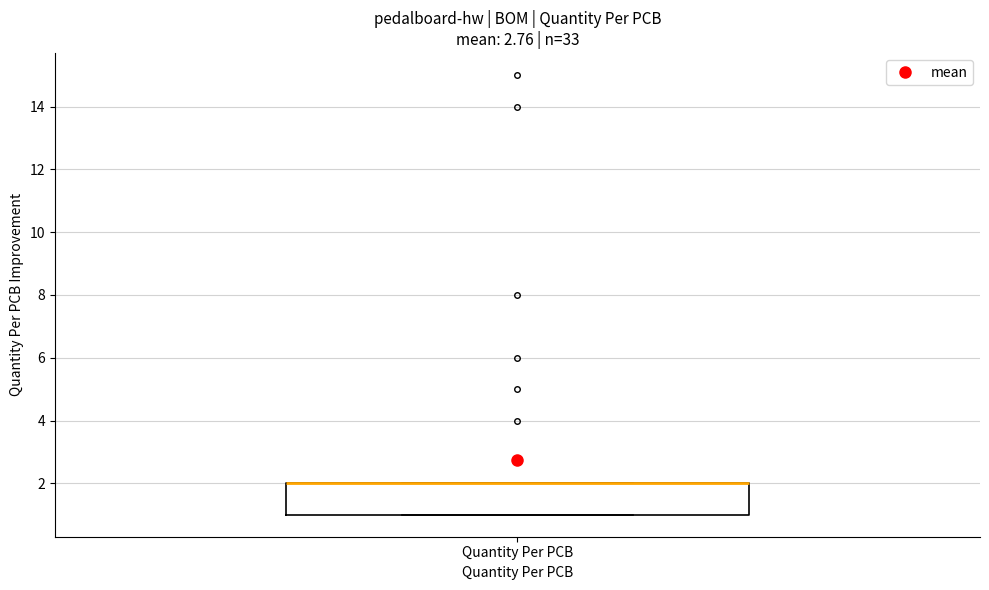

Read this box plot against the y-axis: the position of the median line, the range covered by the box, and the ends of both whiskers. The values are not printed on the chart, so give them approximately, as read against the axis.

median 2 (drawn on the box's upper edge), box 1 to 2, whiskers 1 to 2